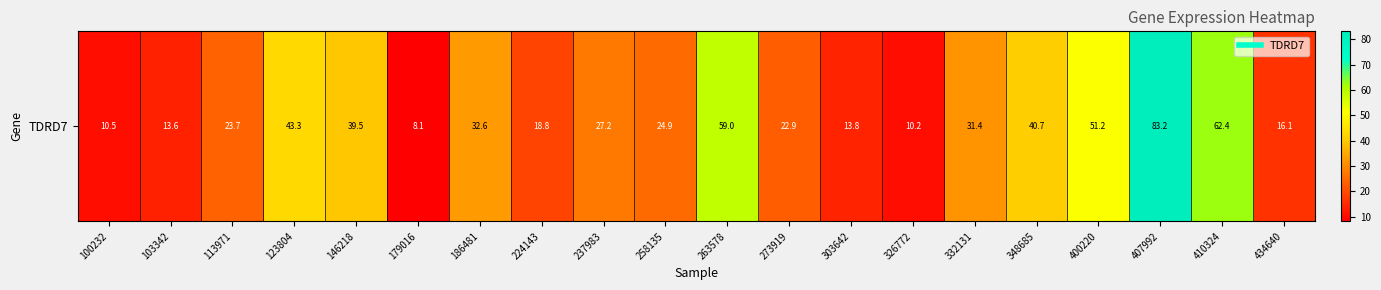

Where is the data nearest to the value 45?

123804